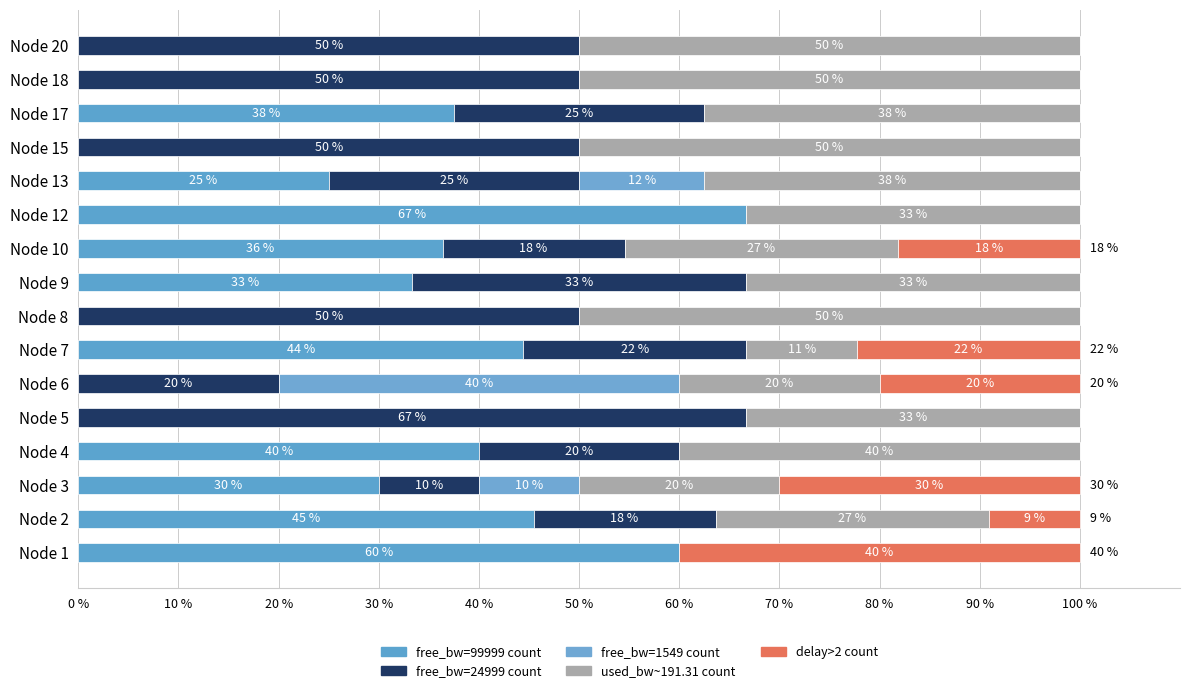

How many data points does each series have?

16